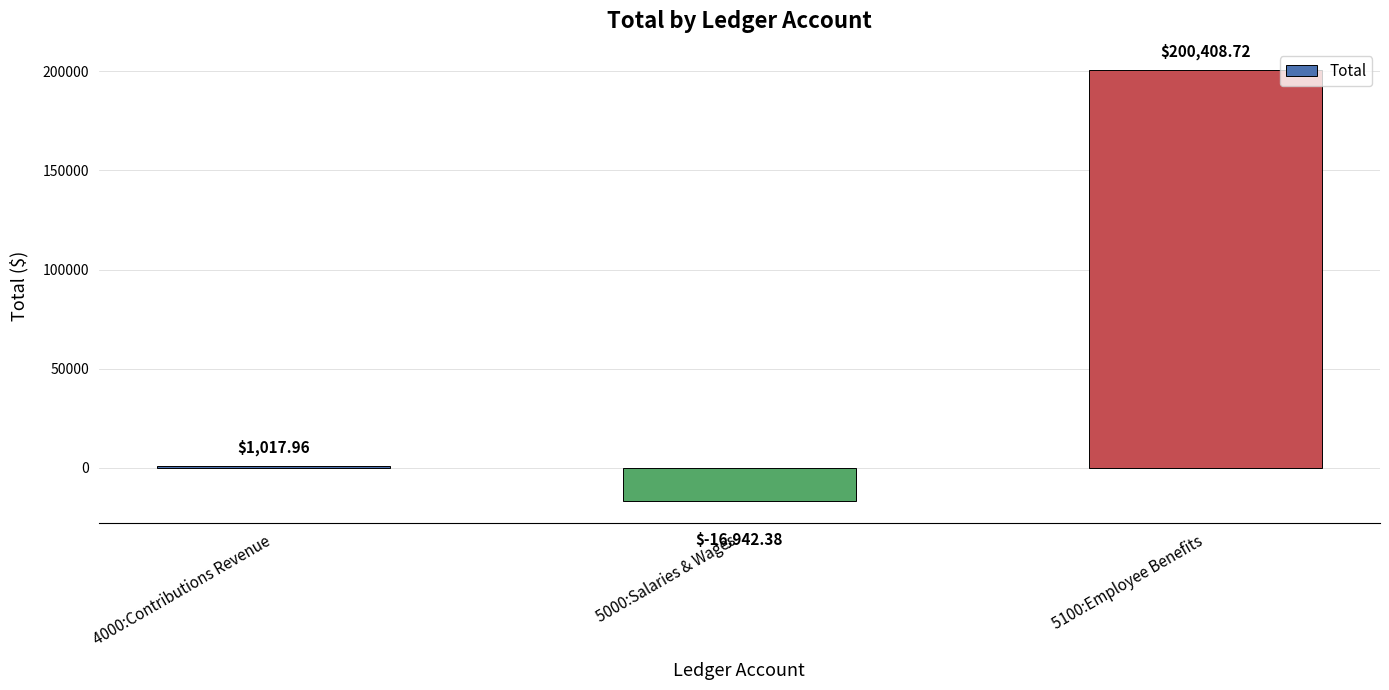

What is the smallest value displayed?

-16942.4